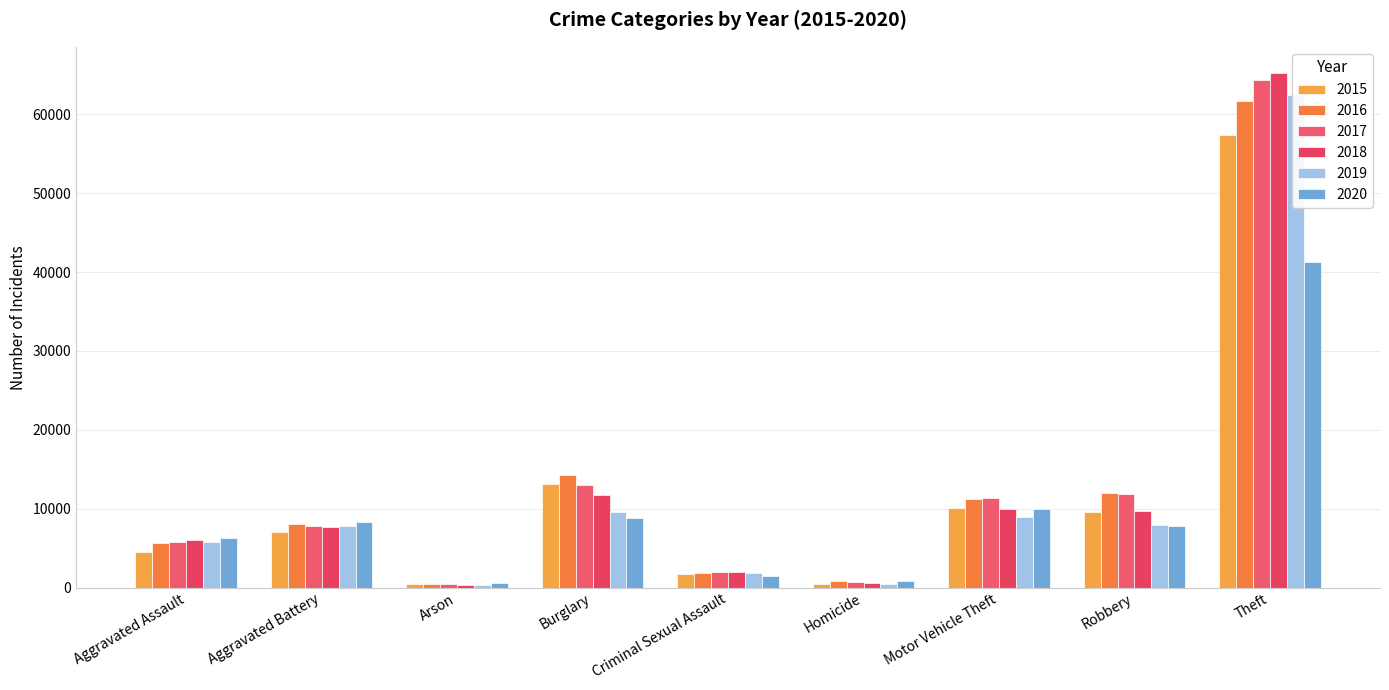

What is the total value across all series at Robbery?

59009